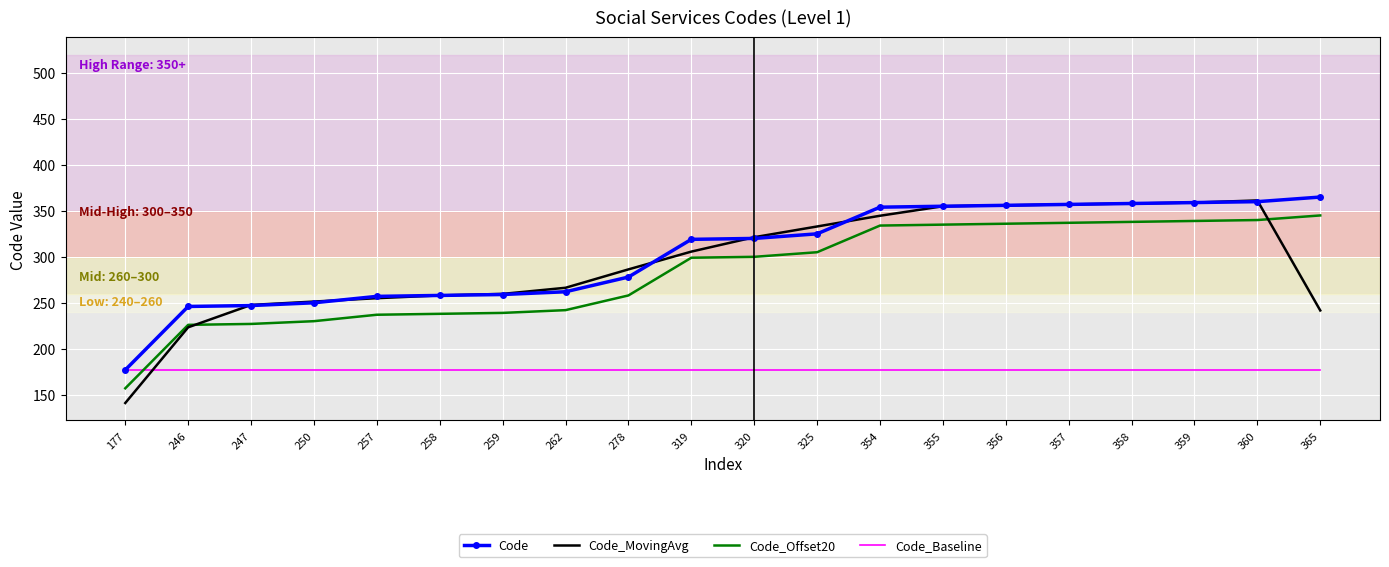

How many series are shown in this chart?

4